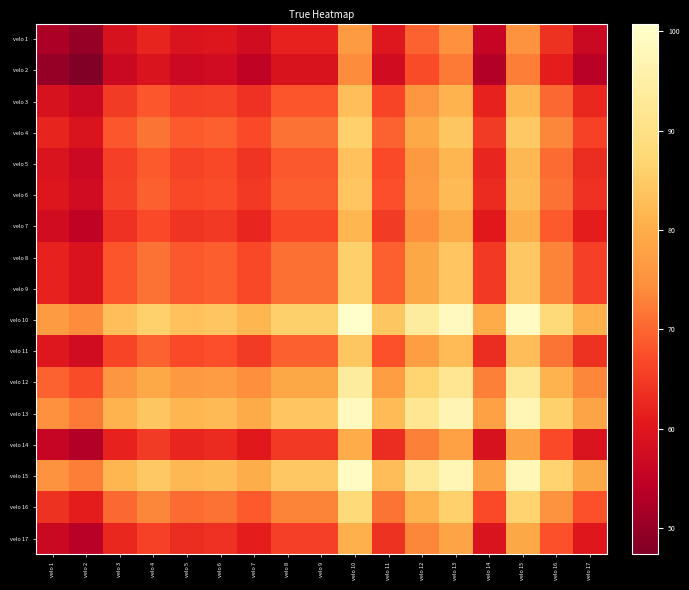

Reading right to left, list all the values displayed in this chart.

velo 1: velo 17=56.4	velo 16=63.9	velo 15=75.1	velo 14=55.6	velo 13=74.8	velo 12=69.7	velo 11=60.1	velo 10=76.7	velo 9=61.9	velo 8=61.9	velo 7=57.5	velo 6=59.9	velo 5=59.4	velo 4=62.0	velo 3=58.8	velo 2=50.0	velo 1=52.6
velo 2: velo 17=53.8	velo 16=61.3	velo 15=72.6	velo 14=53.0	velo 13=72.2	velo 12=67.1	velo 11=57.5	velo 10=74.1	velo 9=59.3	velo 8=59.3	velo 7=54.9	velo 6=57.3	velo 5=56.8	velo 4=59.5	velo 3=56.2	velo 2=47.4	velo 1=50.0
velo 3: velo 17=62.6	velo 16=70.1	velo 15=81.4	velo 14=61.9	velo 13=81.0	velo 12=75.9	velo 11=66.4	velo 10=82.9	velo 9=68.1	velo 8=68.1	velo 7=63.7	velo 6=66.2	velo 5=65.6	velo 4=68.3	velo 3=65.1	velo 2=56.2	velo 1=58.8
velo 4: velo 17=65.8	velo 16=73.4	velo 15=84.6	velo 14=65.1	velo 13=84.2	velo 12=79.1	velo 11=69.6	velo 10=86.1	velo 9=71.3	velo 8=71.3	velo 7=66.9	velo 6=69.4	velo 5=68.8	velo 4=71.5	velo 3=68.3	velo 2=59.5	velo 1=62.0
velo 5: velo 17=63.1	velo 16=70.7	velo 15=81.9	velo 14=62.4	velo 13=81.5	velo 12=76.4	velo 11=66.9	velo 10=83.4	velo 9=68.6	velo 8=68.6	velo 7=64.2	velo 6=66.7	velo 5=66.1	velo 4=68.8	velo 3=65.6	velo 2=56.8	velo 1=59.4
velo 6: velo 17=63.7	velo 16=71.2	velo 15=82.5	velo 14=63.0	velo 13=82.1	velo 12=77.0	velo 11=67.5	velo 10=84.0	velo 9=69.2	velo 8=69.2	velo 7=64.8	velo 6=67.2	velo 5=66.7	velo 4=69.4	velo 3=66.2	velo 2=57.3	velo 1=59.9
velo 7: velo 17=61.2	velo 16=68.8	velo 15=80.0	velo 14=60.5	velo 13=79.7	velo 12=74.5	velo 11=65.0	velo 10=81.5	velo 9=66.7	velo 8=66.7	velo 7=62.4	velo 6=64.8	velo 5=64.2	velo 4=66.9	velo 3=63.7	velo 2=54.9	velo 1=57.5
velo 8: velo 17=65.6	velo 16=73.2	velo 15=84.4	velo 14=64.9	velo 13=84.0	velo 12=78.9	velo 11=69.4	velo 10=85.9	velo 9=71.1	velo 8=71.1	velo 7=66.7	velo 6=69.2	velo 5=68.6	velo 4=71.3	velo 3=68.1	velo 2=59.3	velo 1=61.9
velo 9: velo 17=65.6	velo 16=73.2	velo 15=84.4	velo 14=64.9	velo 13=84.0	velo 12=78.9	velo 11=69.4	velo 10=85.9	velo 9=71.1	velo 8=71.1	velo 7=66.7	velo 6=69.2	velo 5=68.6	velo 4=71.3	velo 3=68.1	velo 2=59.3	velo 1=61.9
velo 10: velo 17=80.5	velo 16=88.0	velo 15=99.2	velo 14=79.7	velo 13=98.8	velo 12=93.8	velo 11=84.2	velo 10=100.8	velo 9=85.9	velo 8=85.9	velo 7=81.5	velo 6=84.0	velo 5=83.4	velo 4=86.1	velo 3=82.9	velo 2=74.1	velo 1=76.7
velo 11: velo 17=63.9	velo 16=71.4	velo 15=82.7	velo 14=63.2	velo 13=82.3	velo 12=77.2	velo 11=67.7	velo 10=84.2	velo 9=69.4	velo 8=69.4	velo 7=65.0	velo 6=67.5	velo 5=66.9	velo 4=69.6	velo 3=66.4	velo 2=57.5	velo 1=60.1
velo 12: velo 17=73.5	velo 16=81.0	velo 15=92.2	velo 14=72.7	velo 13=91.8	velo 12=86.8	velo 11=77.2	velo 10=93.8	velo 9=78.9	velo 8=78.9	velo 7=74.5	velo 6=77.0	velo 5=76.4	velo 4=79.1	velo 3=75.9	velo 2=67.1	velo 1=69.7
velo 13: velo 17=78.5	velo 16=86.1	velo 15=97.3	velo 14=77.8	velo 13=97.0	velo 12=91.8	velo 11=82.3	velo 10=98.8	velo 9=84.0	velo 8=84.0	velo 7=79.7	velo 6=82.1	velo 5=81.5	velo 4=84.2	velo 3=81.0	velo 2=72.2	velo 1=74.8
velo 14: velo 17=59.4	velo 16=66.9	velo 15=78.2	velo 14=58.7	velo 13=77.8	velo 12=72.7	velo 11=63.2	velo 10=79.7	velo 9=64.9	velo 8=64.9	velo 7=60.5	velo 6=63.0	velo 5=62.4	velo 4=65.1	velo 3=61.9	velo 2=53.0	velo 1=55.6
velo 15: velo 17=78.9	velo 16=86.5	velo 15=97.7	velo 14=78.2	velo 13=97.3	velo 12=92.2	velo 11=82.7	velo 10=99.2	velo 9=84.4	velo 8=84.4	velo 7=80.0	velo 6=82.5	velo 5=81.9	velo 4=84.6	velo 3=81.4	velo 2=72.6	velo 1=75.1
velo 16: velo 17=67.7	velo 16=75.2	velo 15=86.5	velo 14=66.9	velo 13=86.1	velo 12=81.0	velo 11=71.4	velo 10=88.0	velo 9=73.2	velo 8=73.2	velo 7=68.8	velo 6=71.2	velo 5=70.7	velo 4=73.4	velo 3=70.1	velo 2=61.3	velo 1=63.9
velo 17: velo 17=60.1	velo 16=67.7	velo 15=78.9	velo 14=59.4	velo 13=78.5	velo 12=73.5	velo 11=63.9	velo 10=80.5	velo 9=65.6	velo 8=65.6	velo 7=61.2	velo 6=63.7	velo 5=63.1	velo 4=65.8	velo 3=62.6	velo 2=53.8	velo 1=56.4